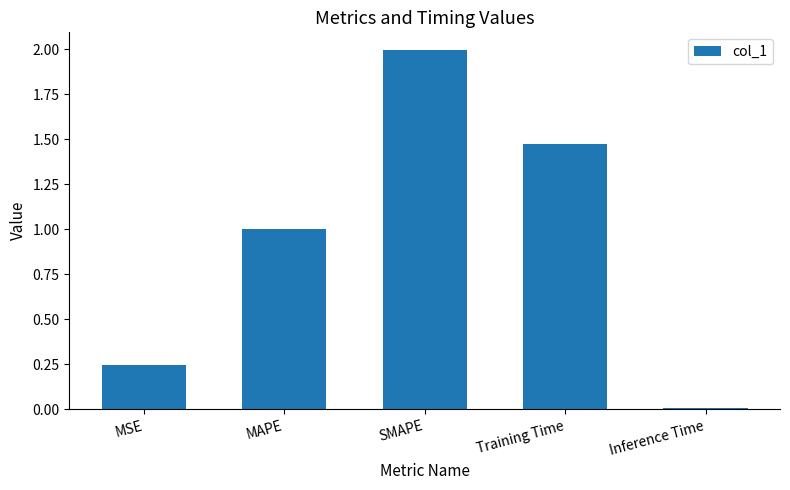

Which category has the highest value across all series?

SMAPE